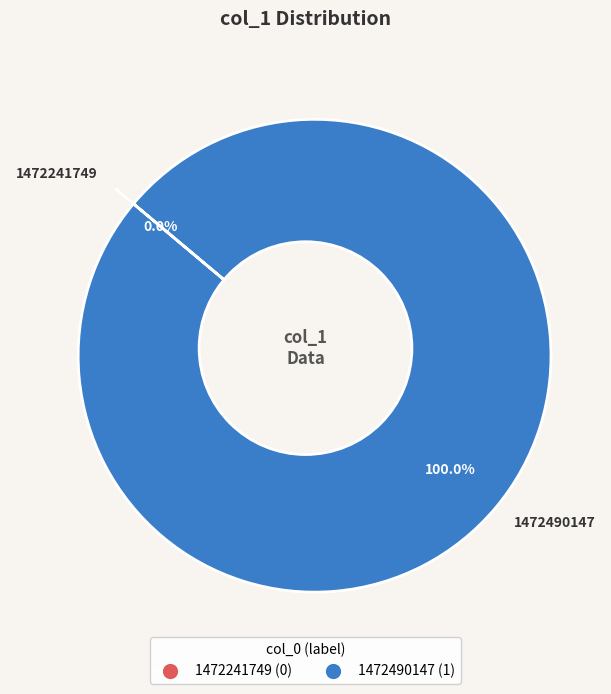

What is the change in value from 1472241749 to 1472490147?

+1